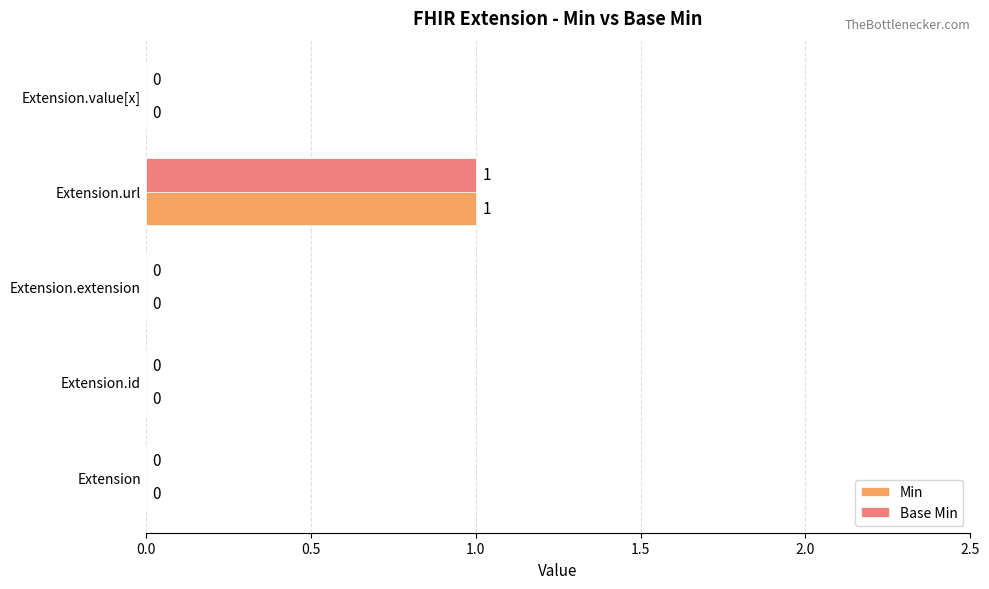

Which label corresponds to the largest value in the chart?

Extension.url